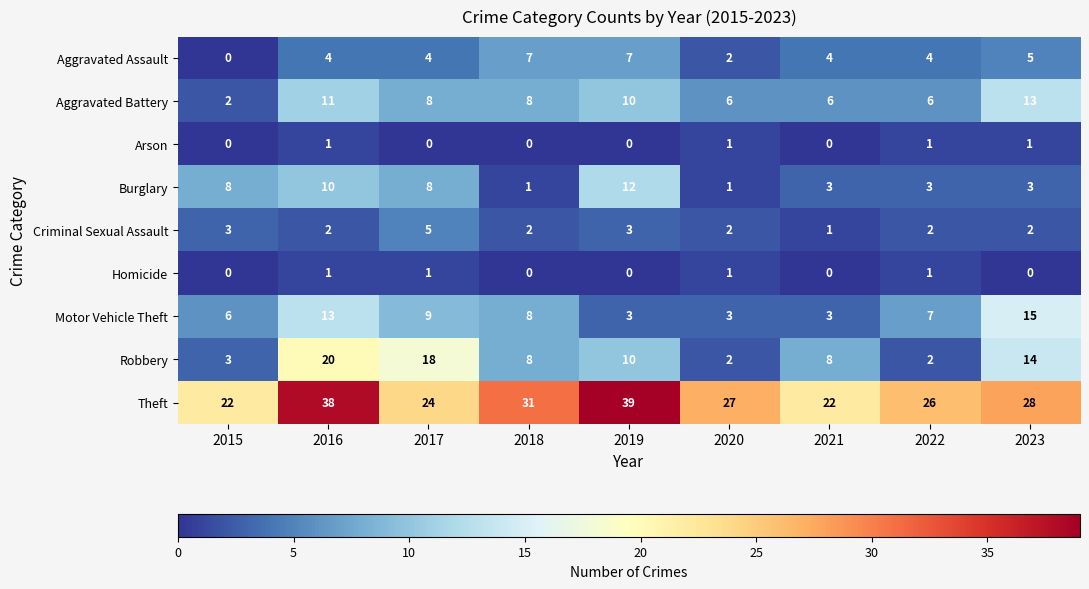

What value does the Criminal Sexual Assault series have at 2017?

5